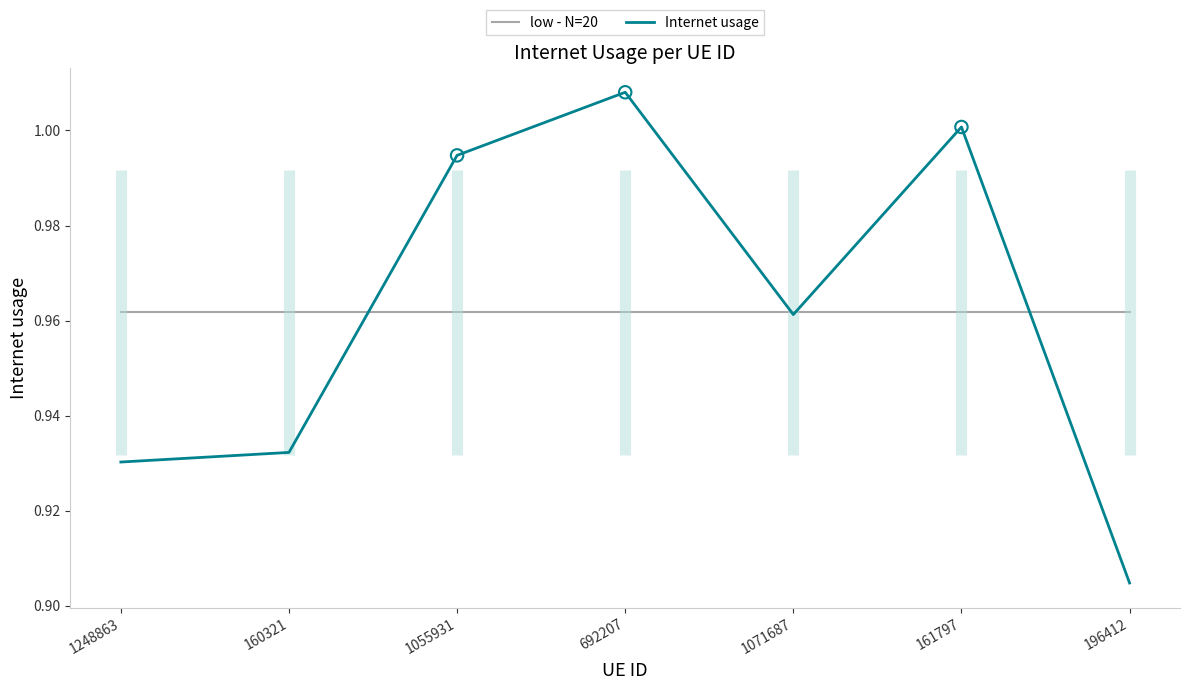

What is the total value across all series at 196412?

1.9